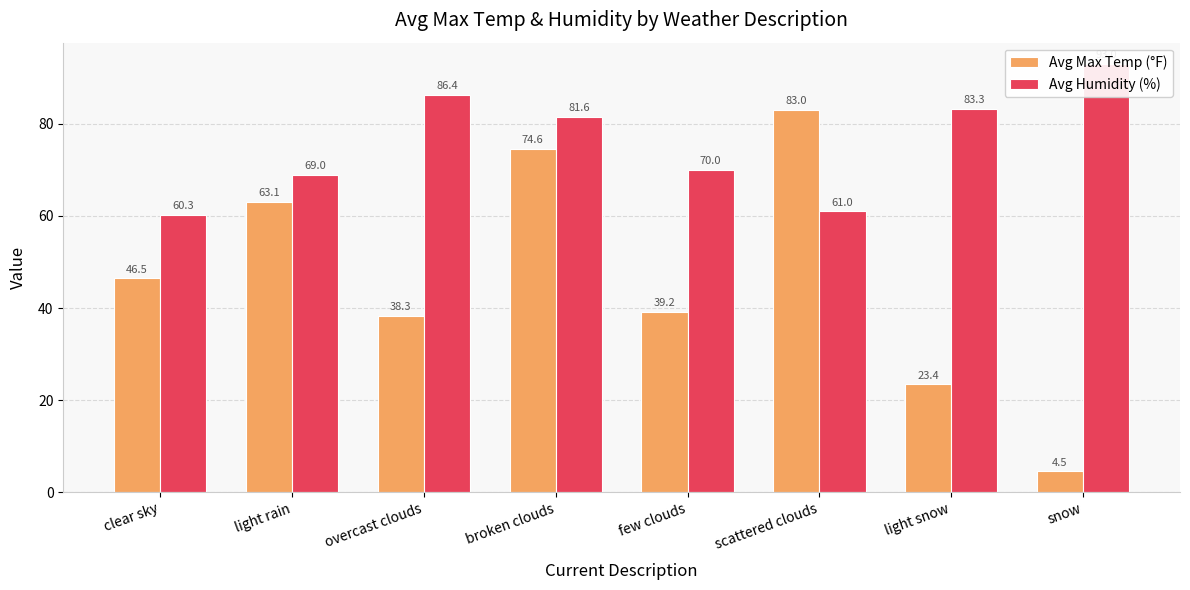

Between few clouds and light snow, which series saw the biggest shift?

Avg Max Temp (°F)